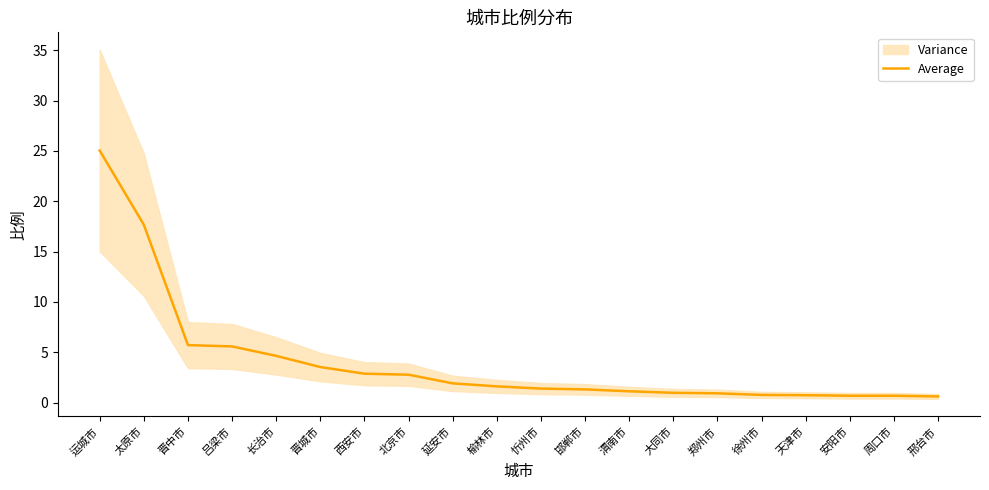

Rank the categories by value from highest to lowest.

运城市, 太原市, 晋中市, 吕梁市, 长治市, 晋城市, 西安市, 北京市, 延安市, 榆林市, 忻州市, 邯郸市, 渭南市, 大同市, 郑州市, 徐州市, 天津市, 安阳市, 周口市, 邢台市